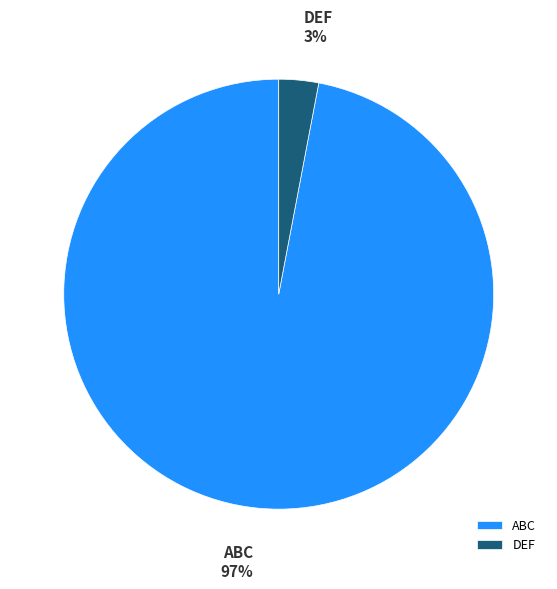

Which has a higher value, DEF or ABC?

ABC